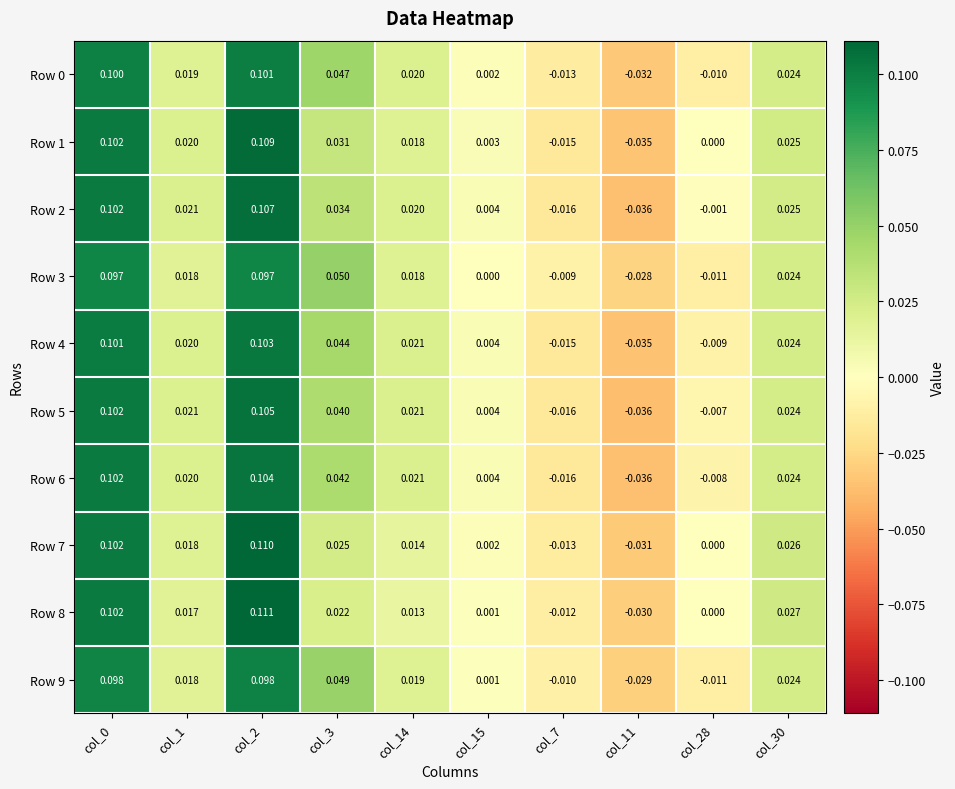

What is the total value across all series at col_3?

0.4